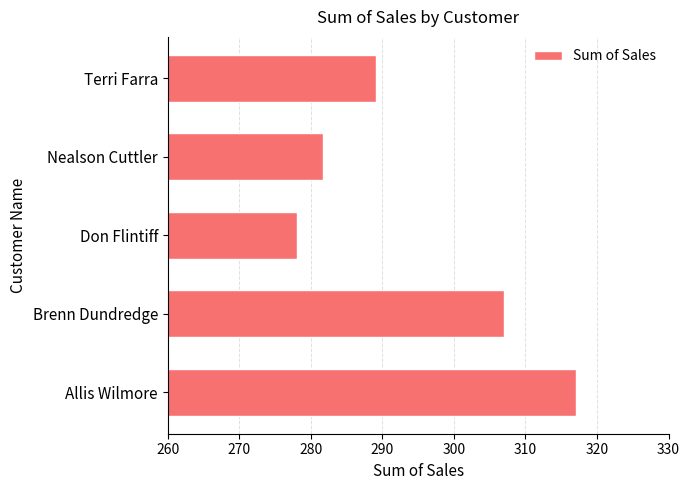

The chart shows a value of 376.7 at Nealson Cuttler. True or false?

False